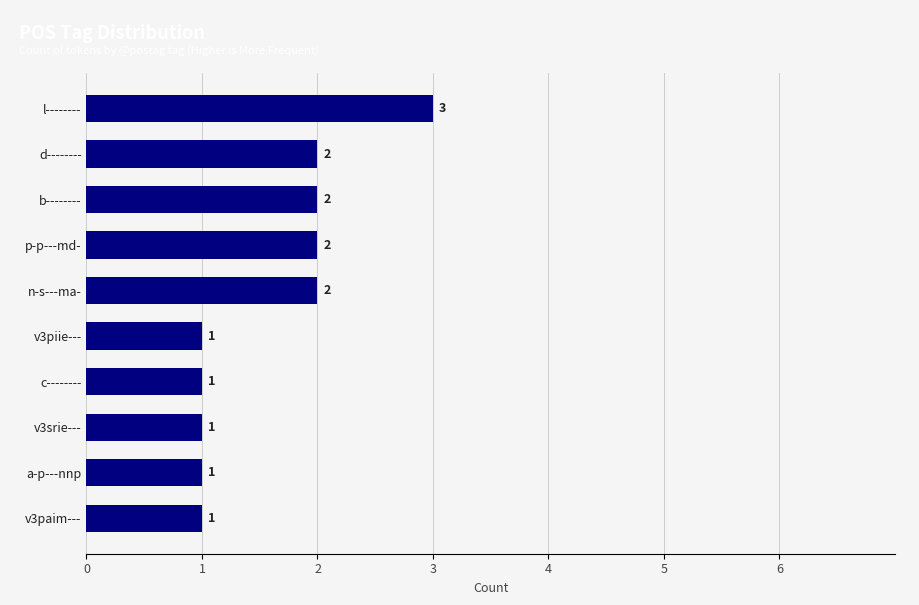

What is the sum of the values at a-p---nnp and l--------?

4